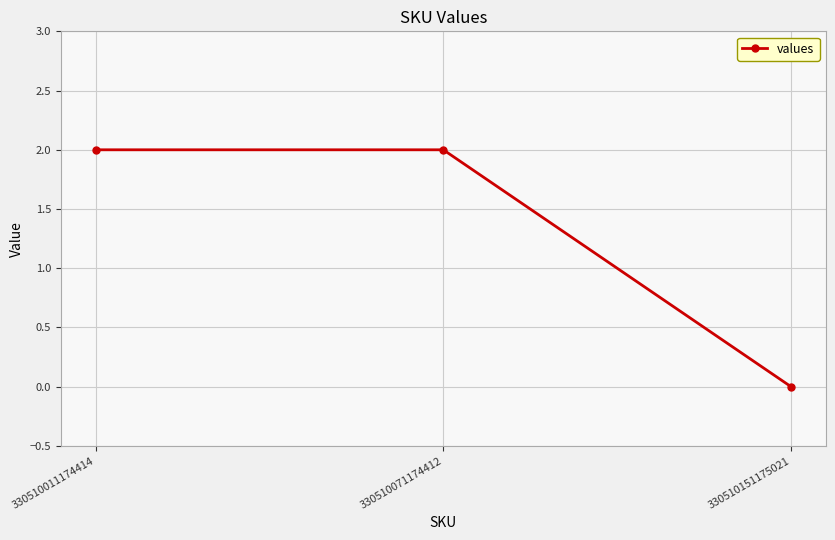

How many positive values are there?

2